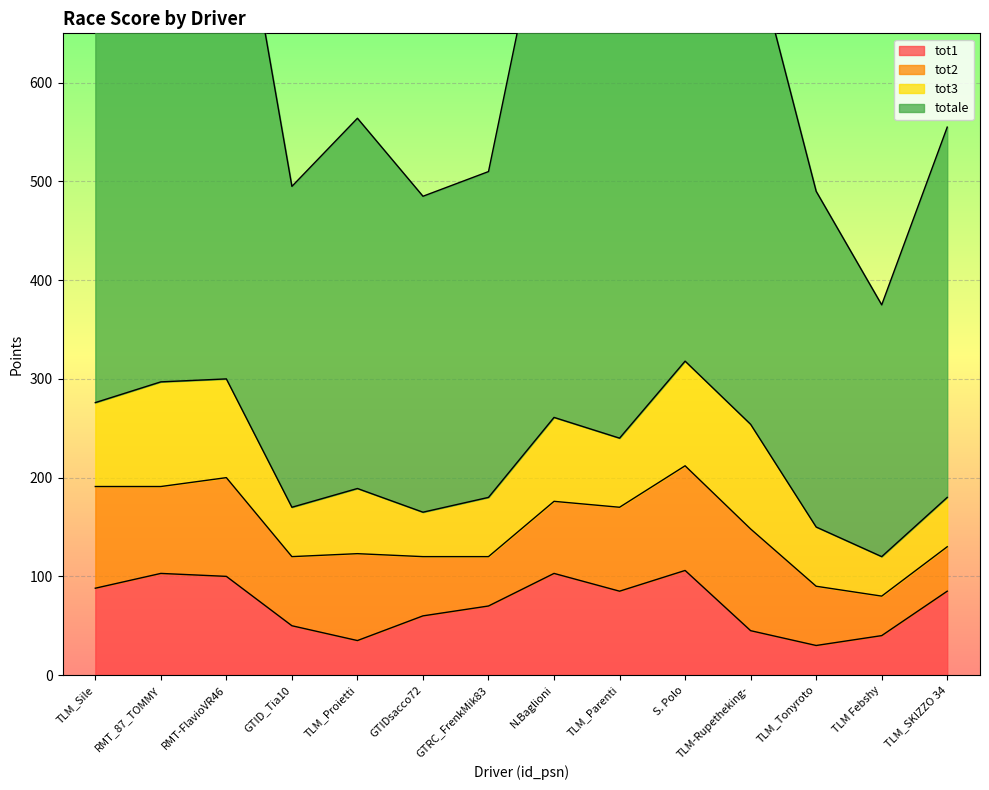

True or false: totale and tot1 intersect in this chart.

False